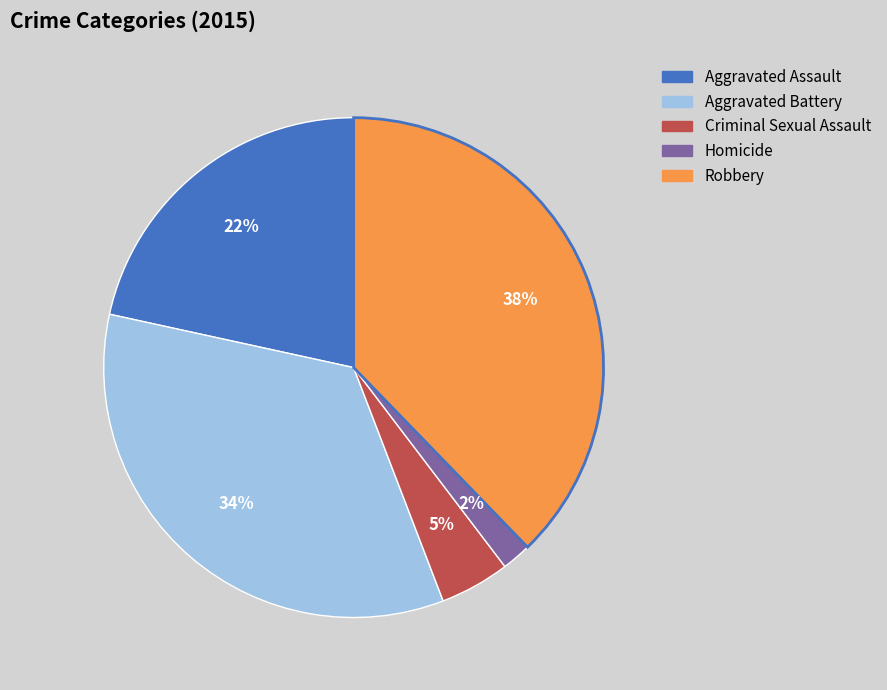

Which slice is the largest?

Robbery